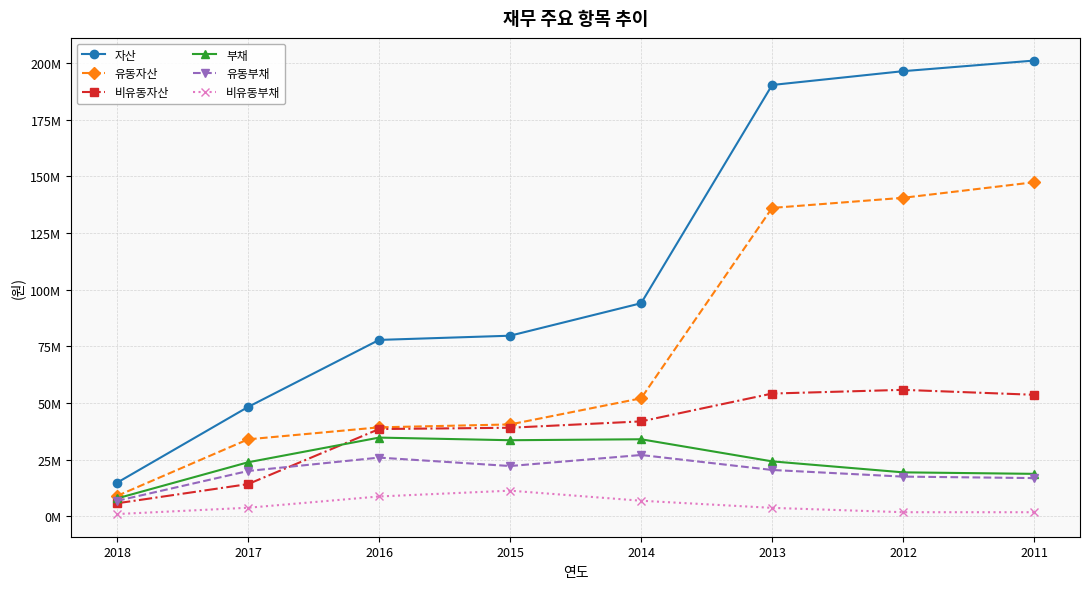

True or false: 비유동자산 and 비유동부채 intersect in this chart.

False